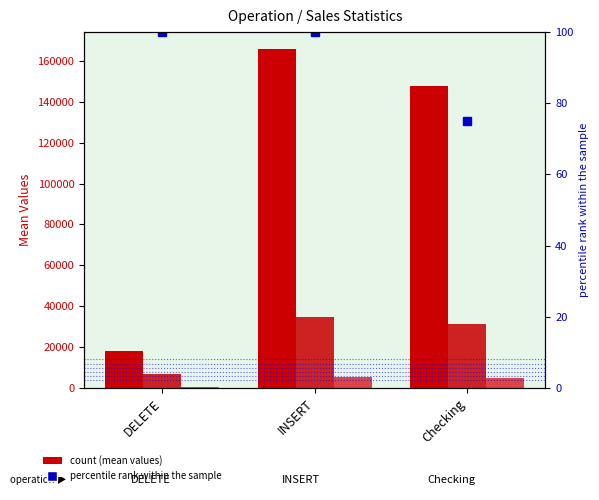

True or false: net_quantity_mean has a value of 147504.6 at Checking.

True